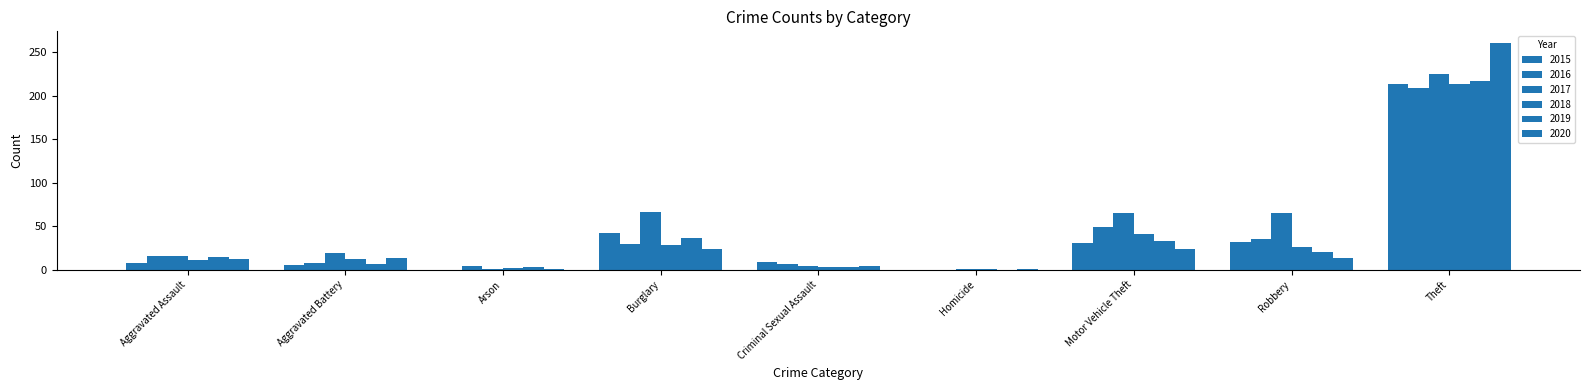

List the labels in order of 2018 value, largest first.

Theft, Motor Vehicle Theft, Burglary, Robbery, Aggravated Battery, Aggravated Assault, Criminal Sexual Assault, Arson, Homicide